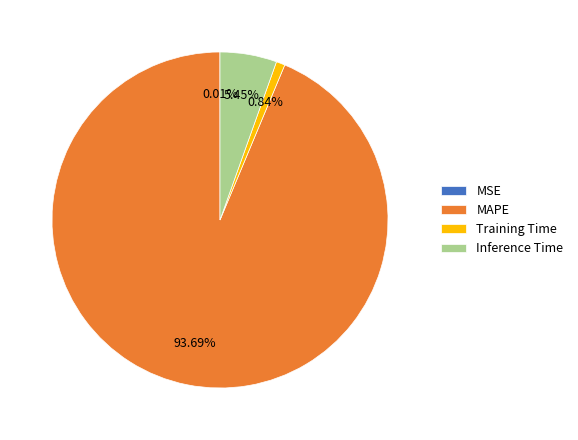

To the nearest percent, what portion does Training Time represent?

1%